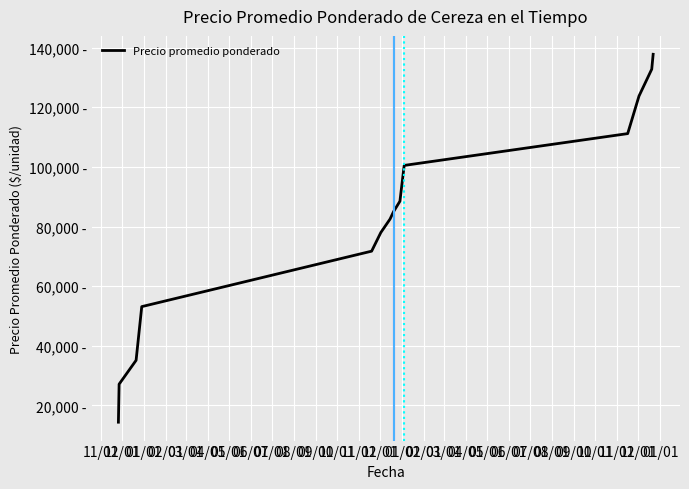

Is this an area chart (filled region under the line)?

No